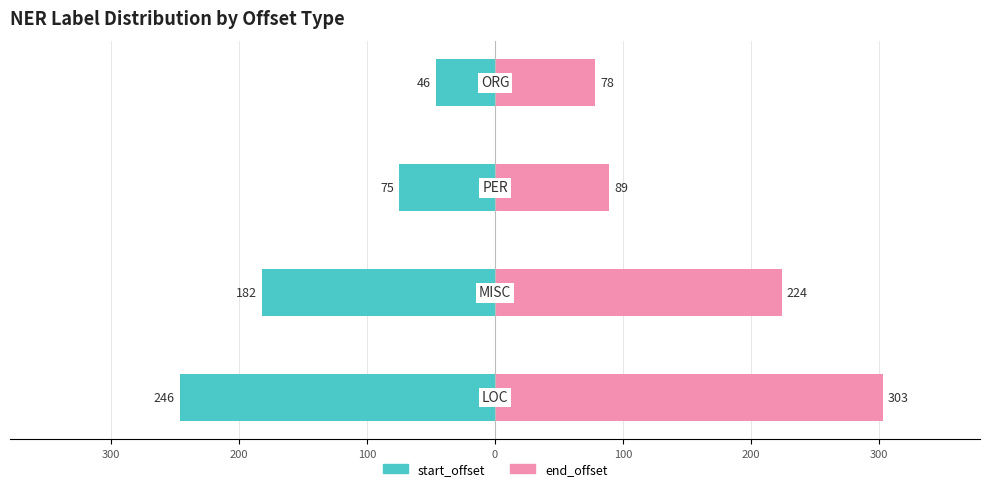

List the series in order of their peak value, highest first.

end_offset, start_offset